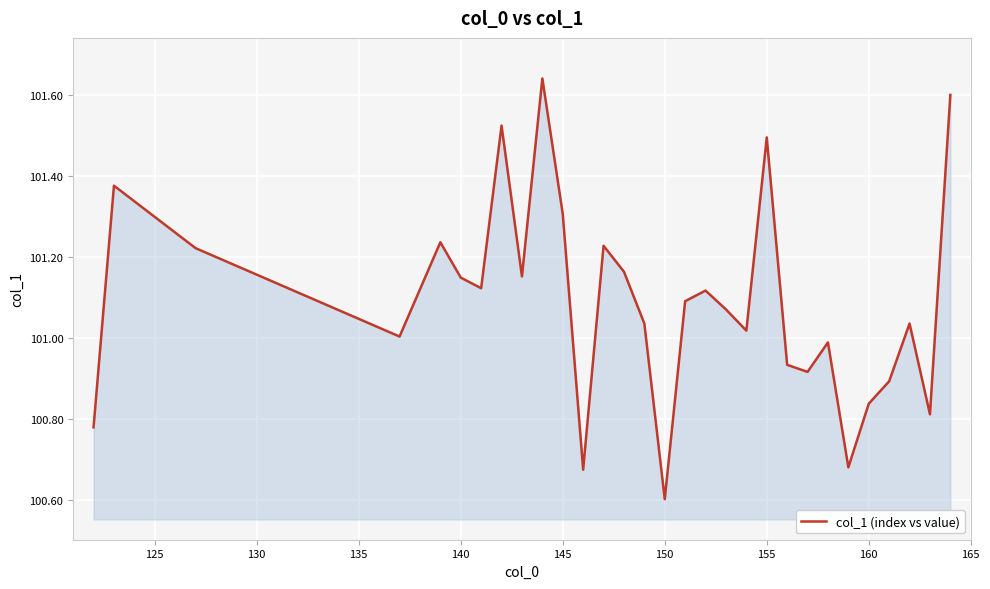

What is the minimum value shown in the chart?

100.6